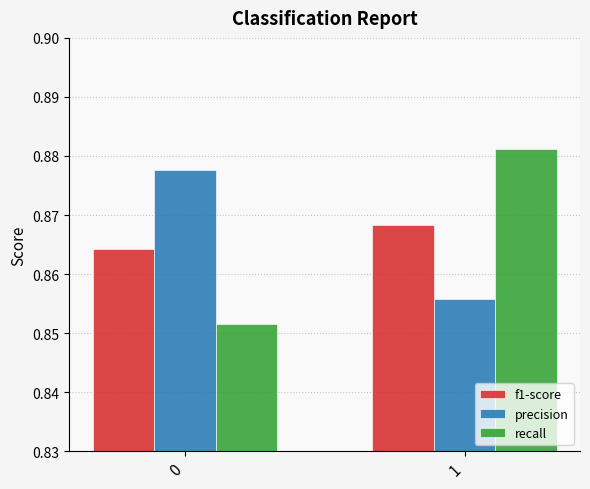

How many bars are there in total?

6